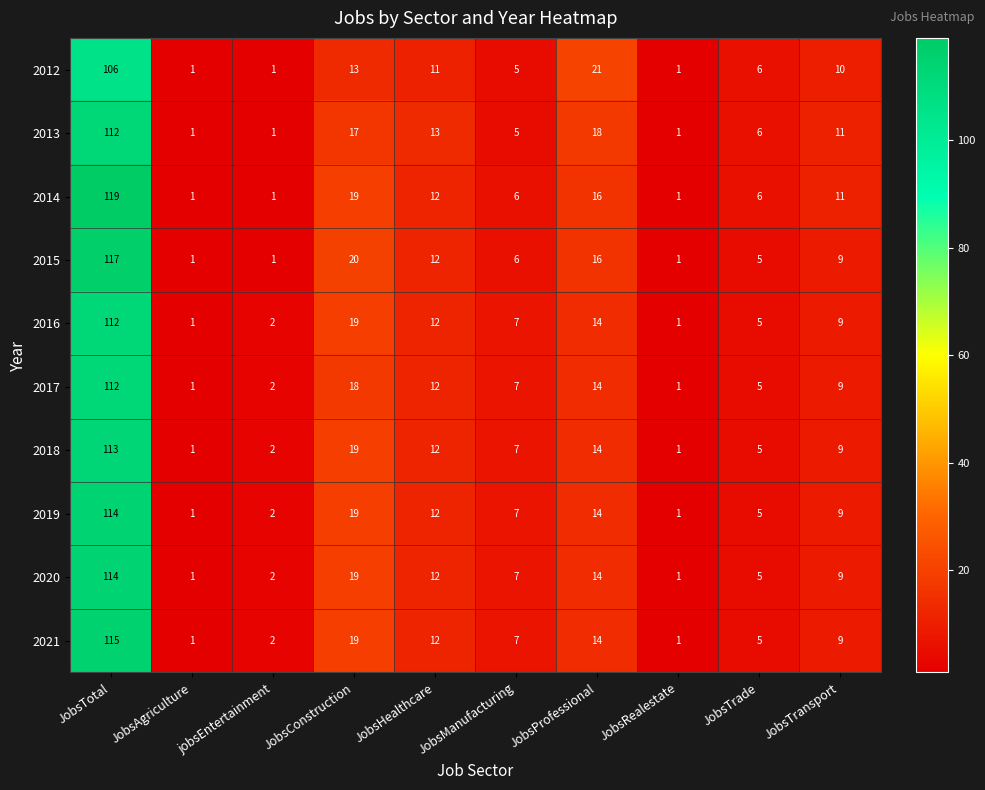

Which category has the highest value across all series?

JobsTotal